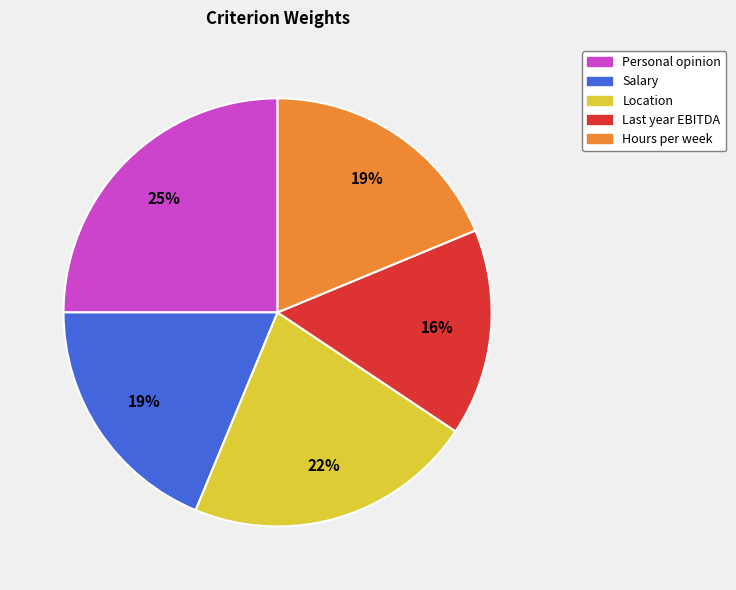

To the nearest percent, what portion does Salary represent?

19%